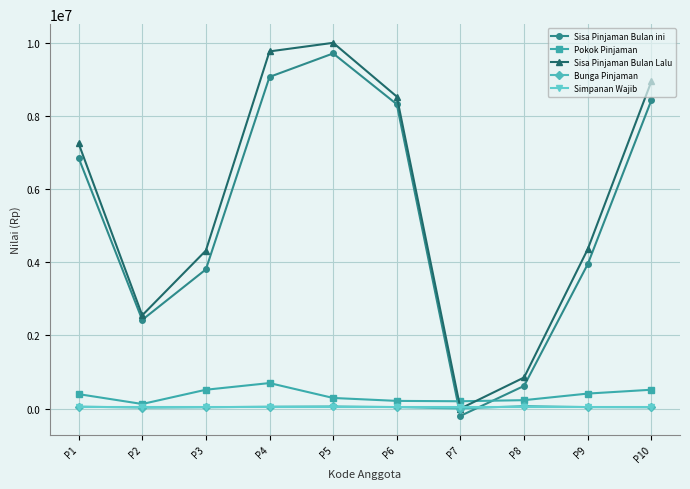

Which series changed the most between P1 and P3?

Sisa Pinjaman Bulan ini